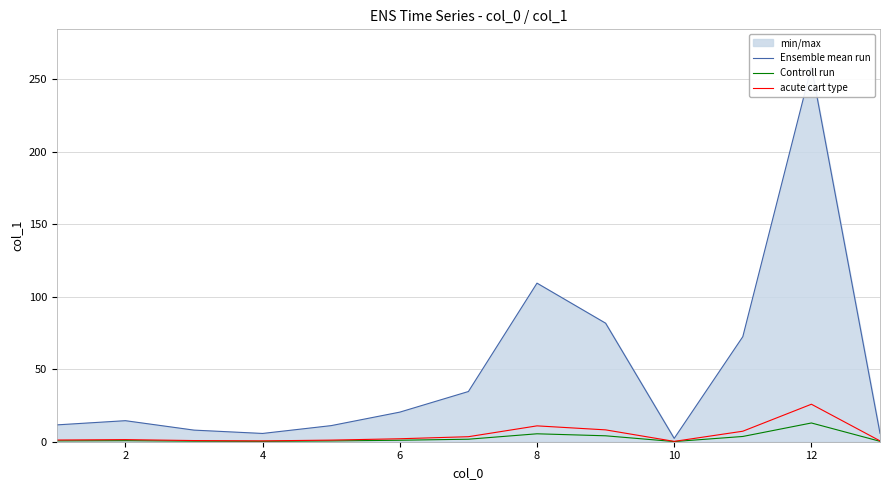

What is the highest value of the Ensemble mean run series?

258.4